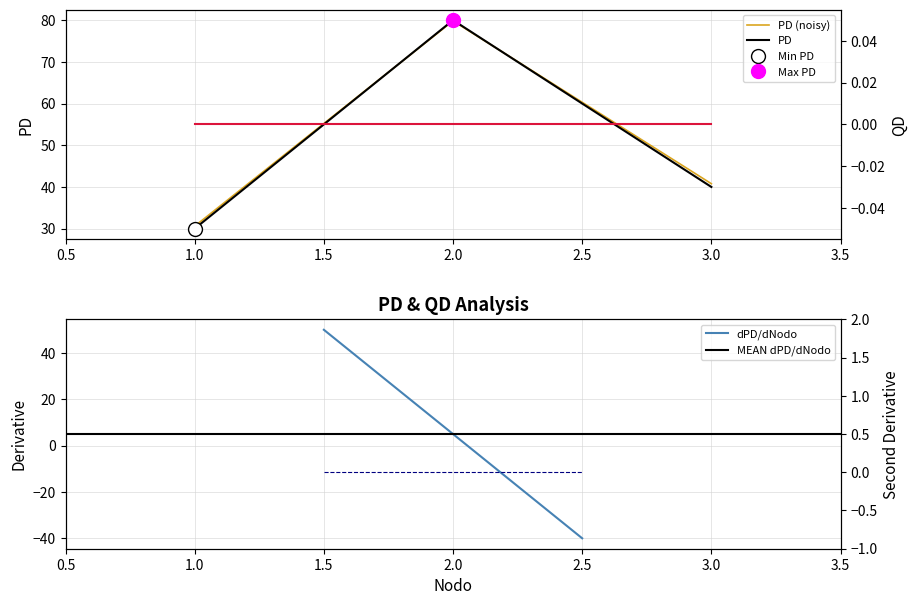

Does the chart have visible grid lines?

Yes